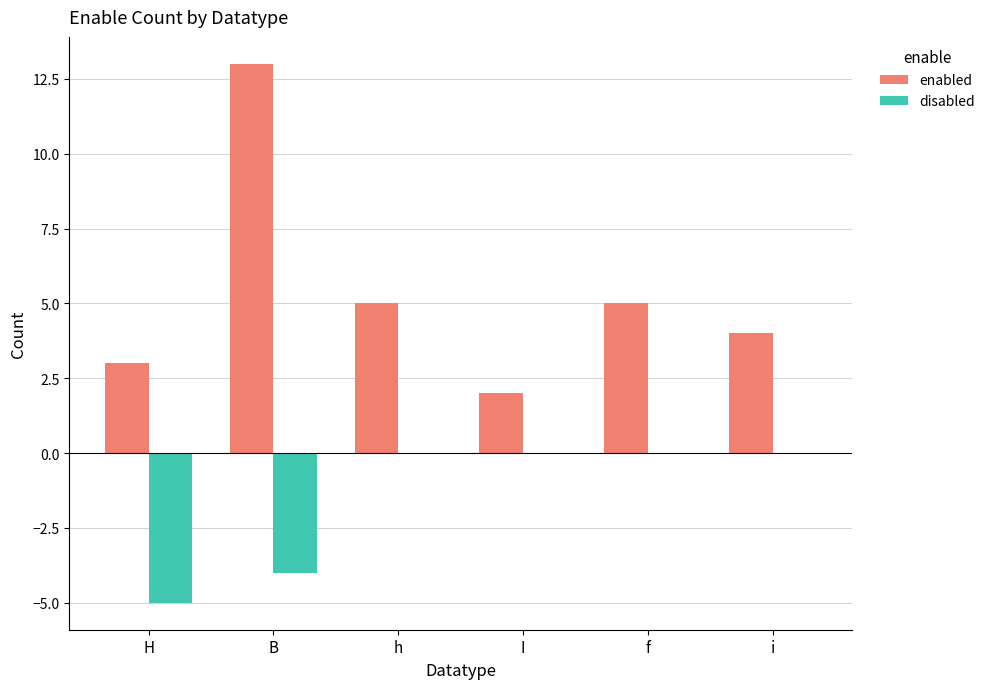

True or false: disabled has a value of -2 at I.

False